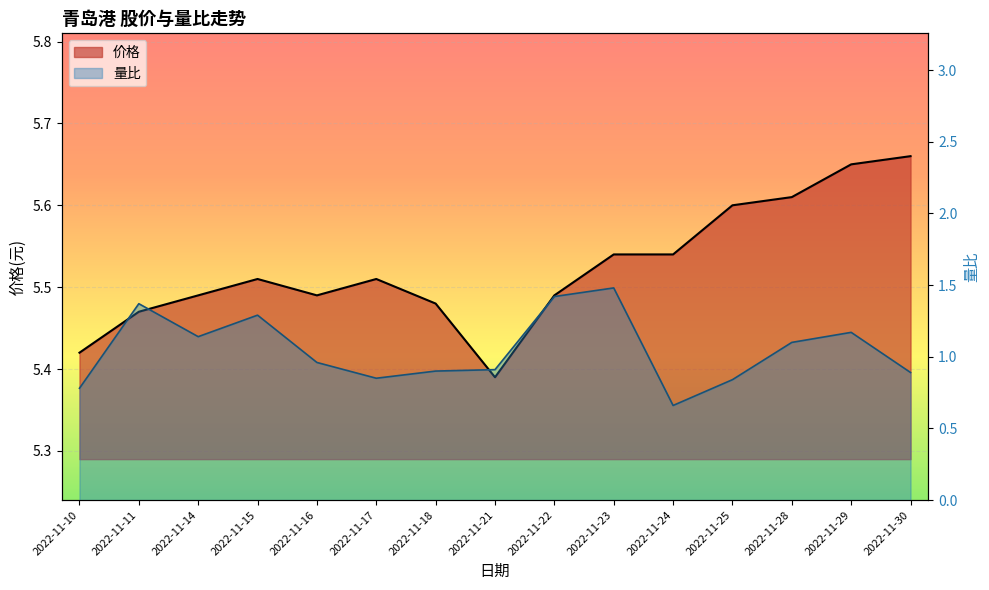

What is the total value across all series at 2022-11-16?

6.5